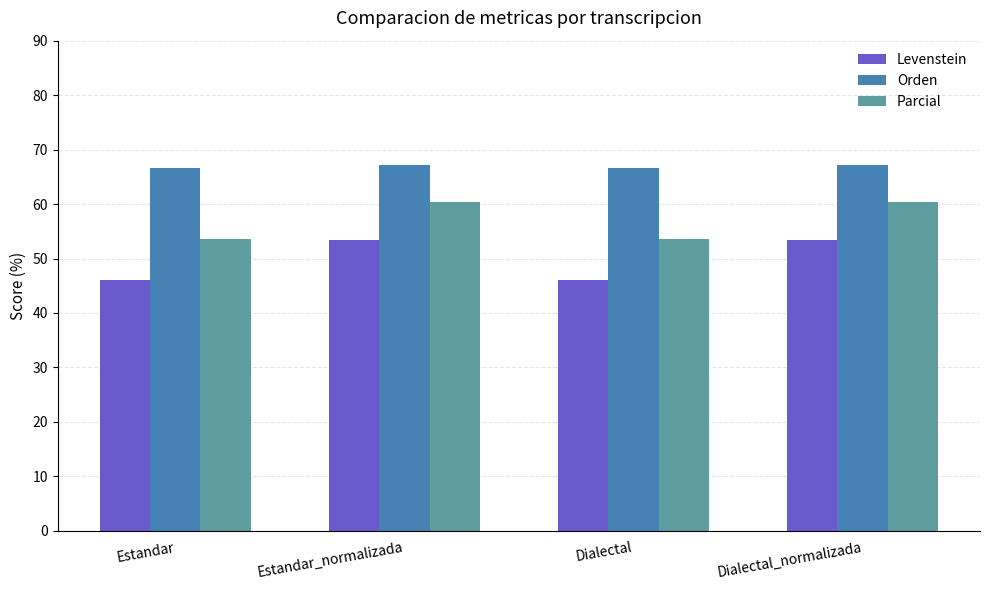

What is the approximate value of Orden at Dialectal_normalizada?

67.1